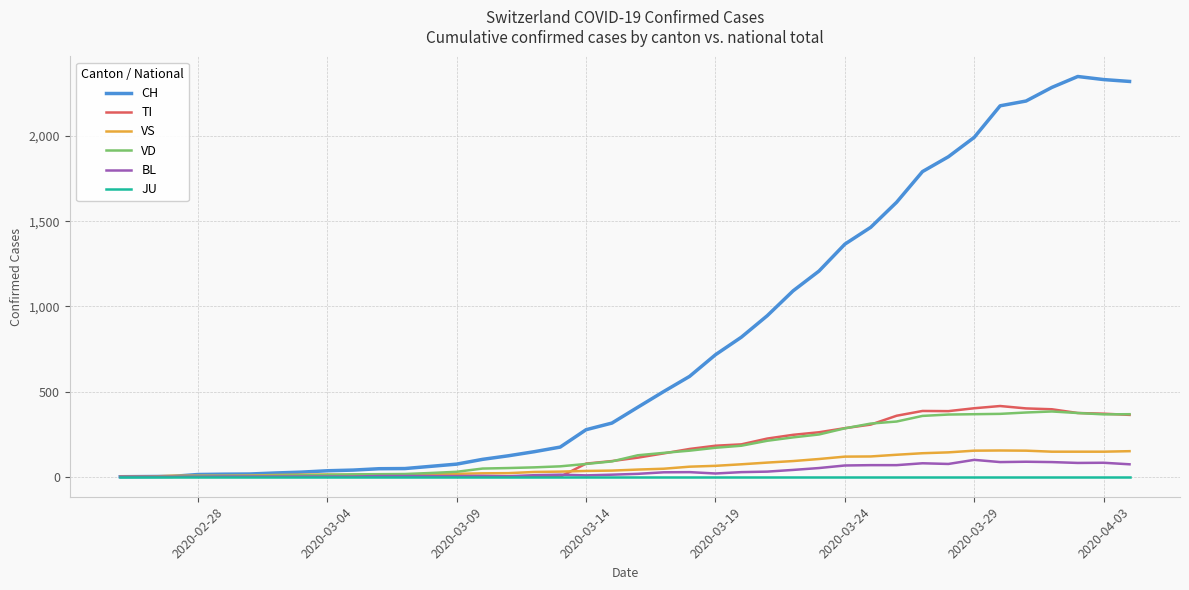

Which series has the largest total across all categories?

CH